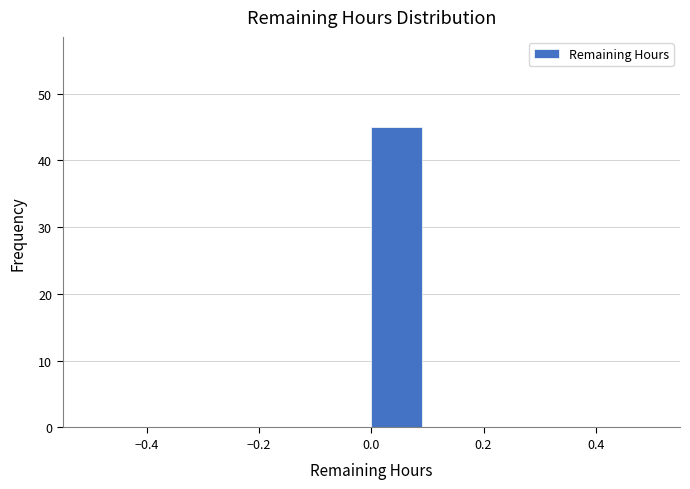

Over which range of the x-axis is the bar tallest?

0.0 to 0.1